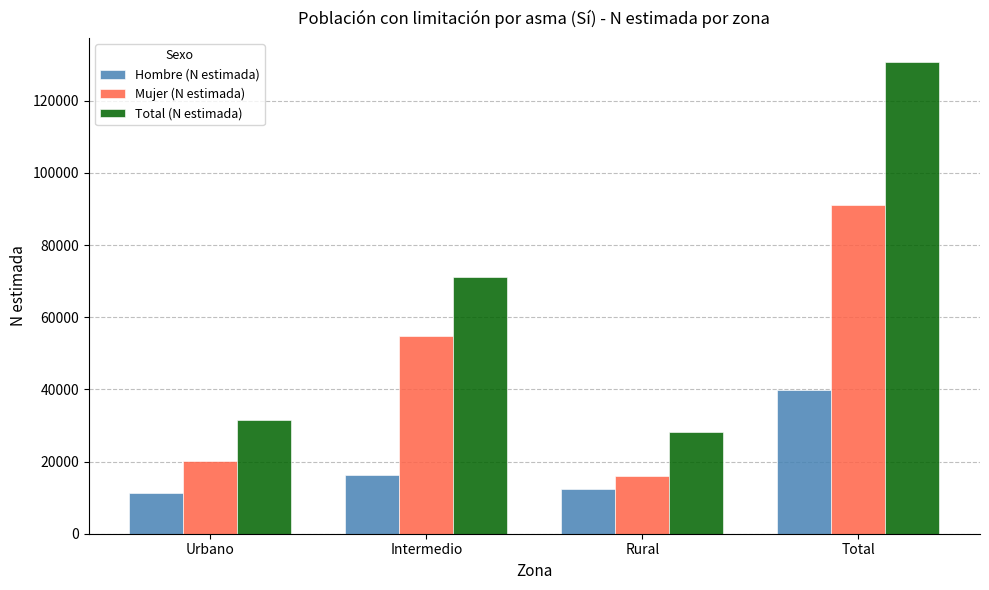

True or false: Hombre (N estimada) has a value of 10871 at Intermedio.

False